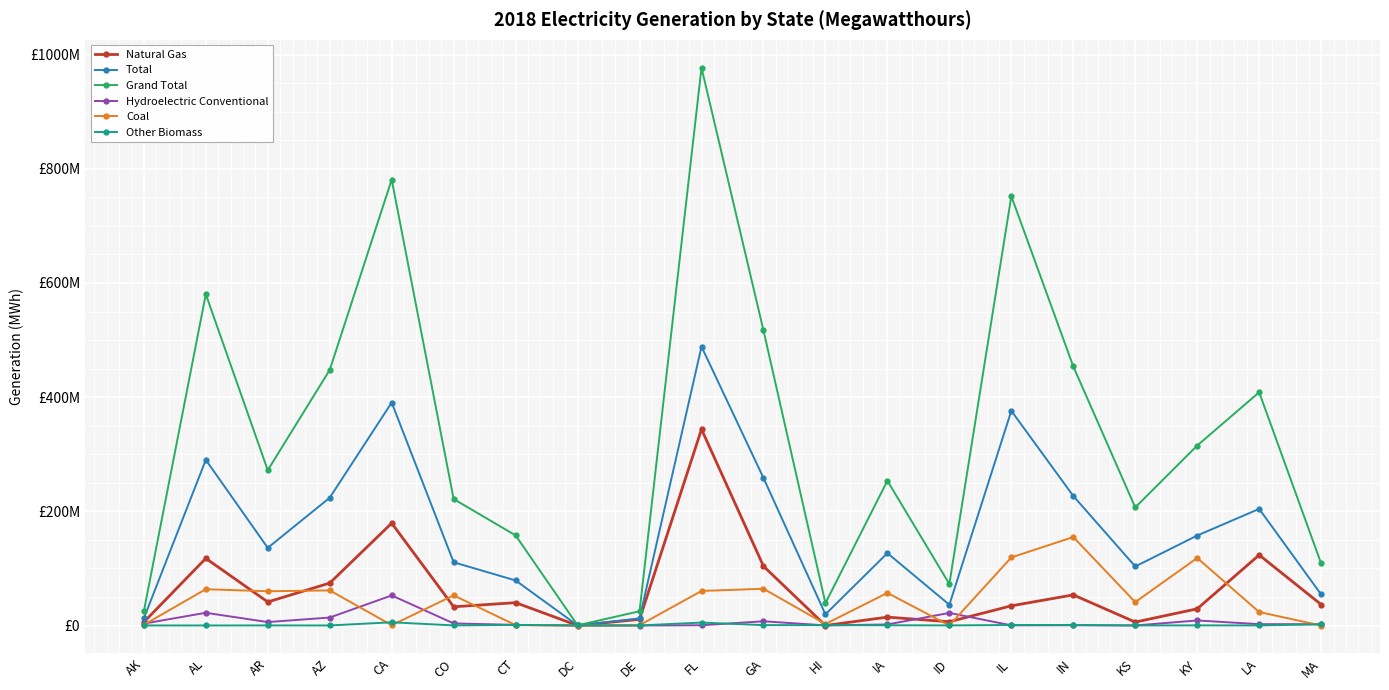

What is the label of the 16th point from the left?

IN